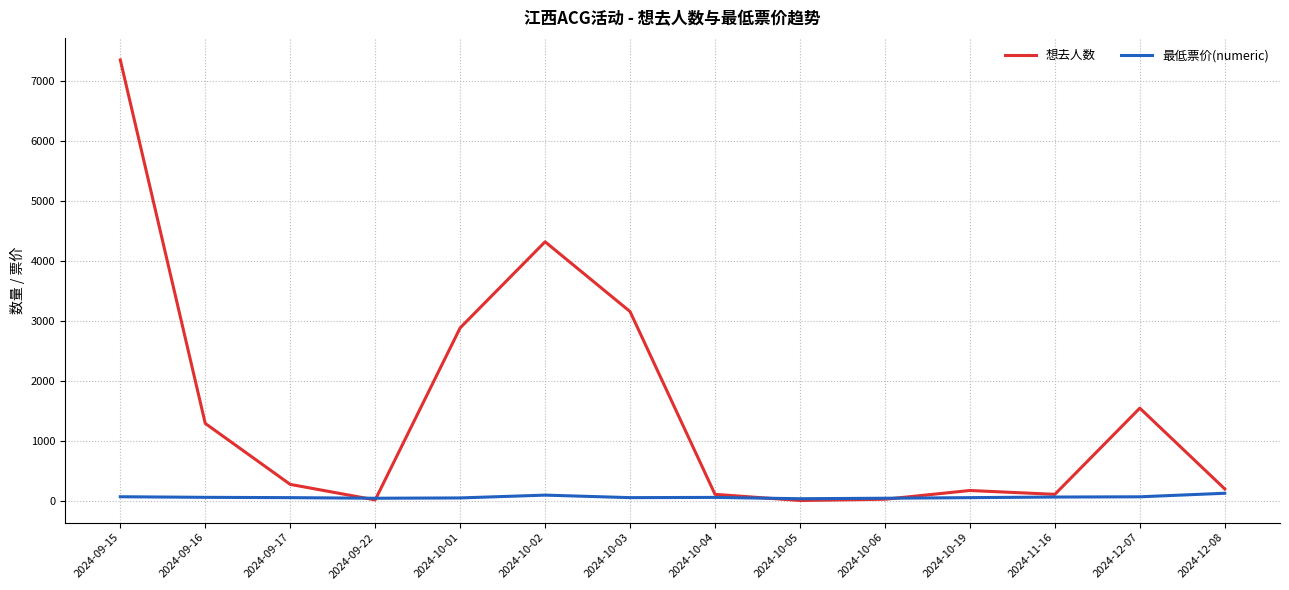

Which series has the largest range (max minus min)?

想去人数